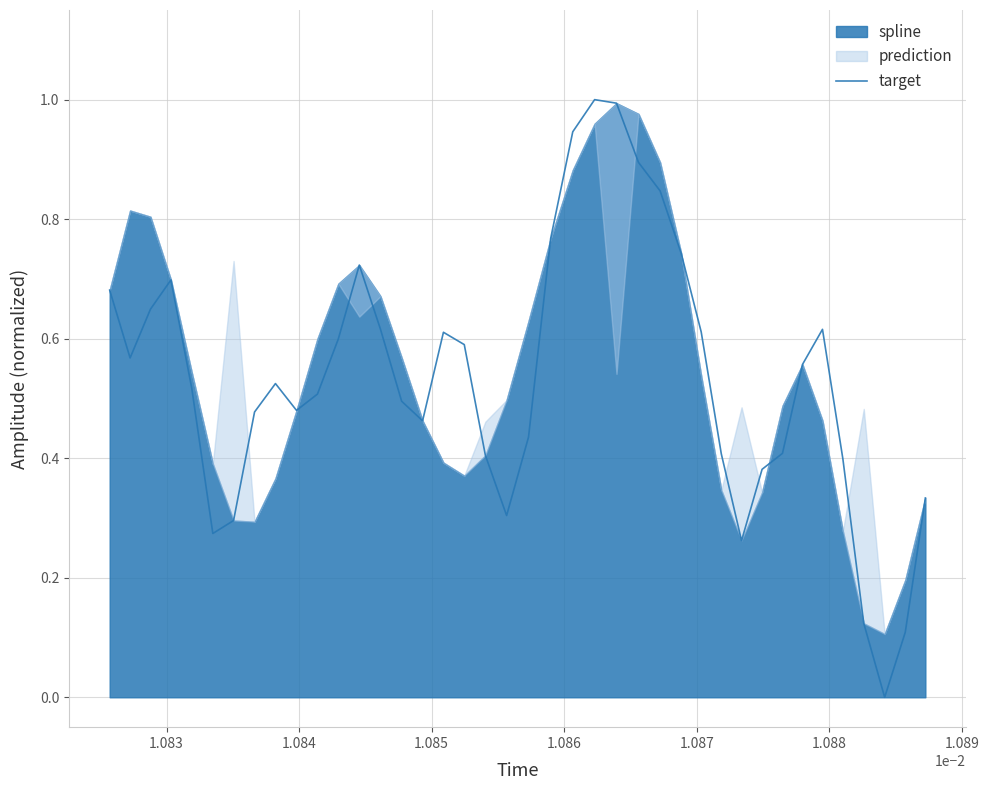

What is the difference between the maximum and minimum values?

1.0